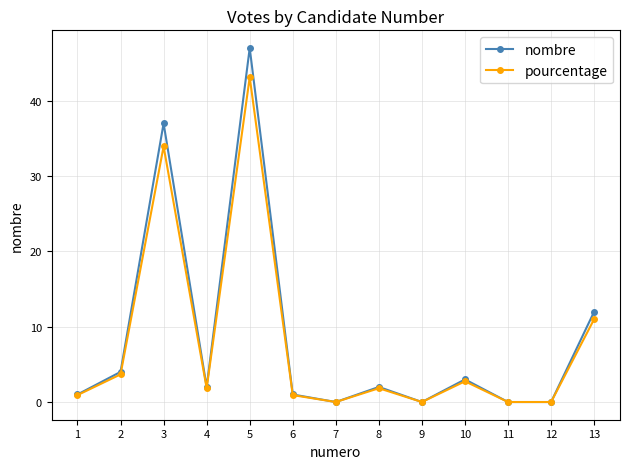

At which category is the sum across all series the highest?

5